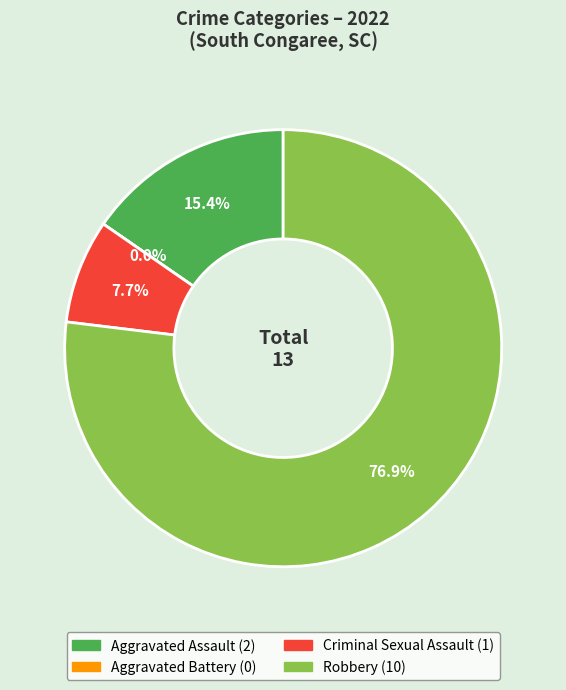

What is the change in value from Aggravated Battery to Robbery?

+10